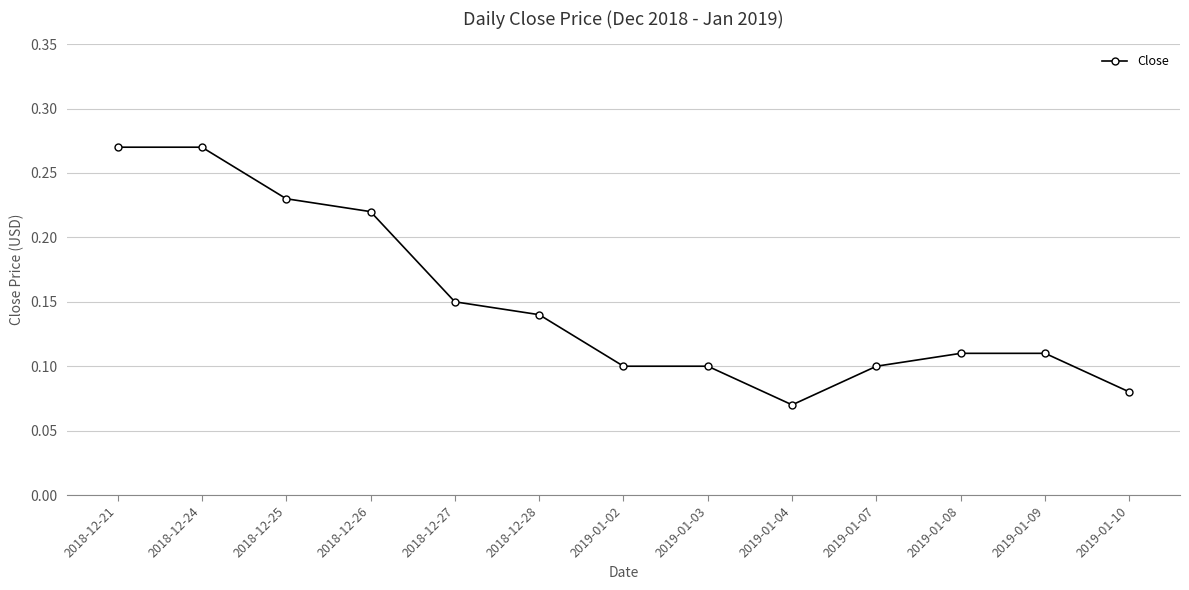

What is the sum of all values?

2.0